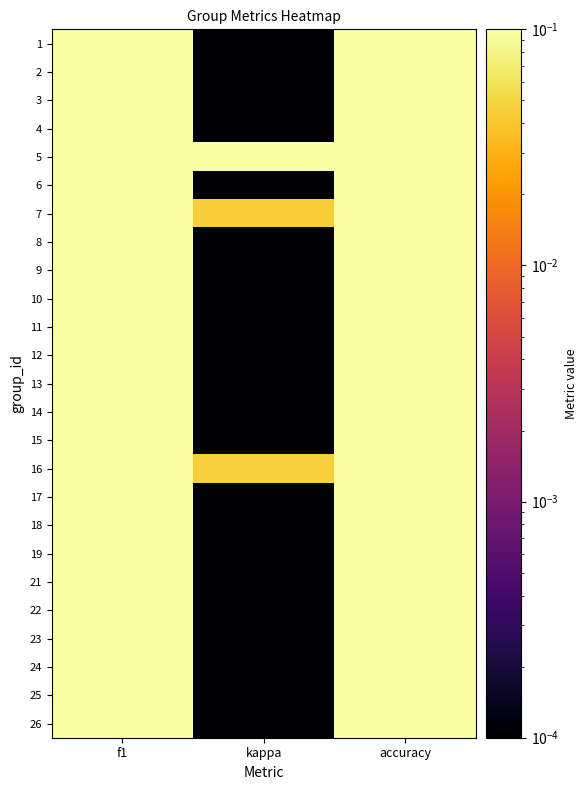

At which category does the chart reach its minimum across all series?

kappa